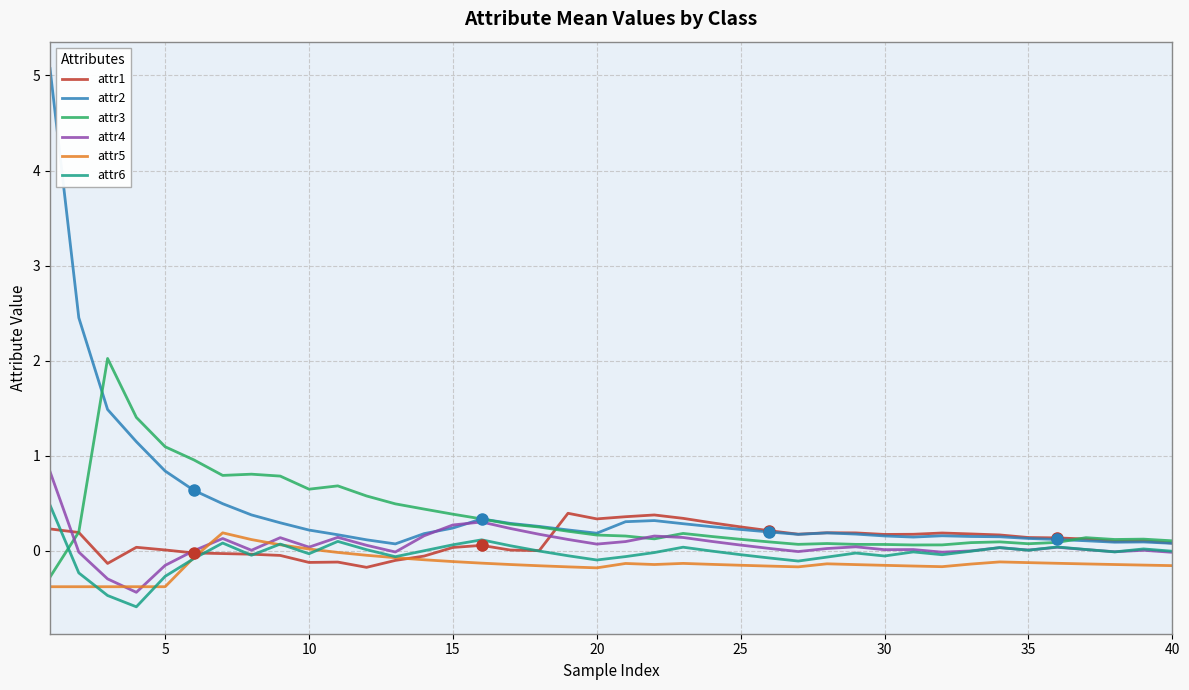

What is the minimum value for attr3?

-0.3